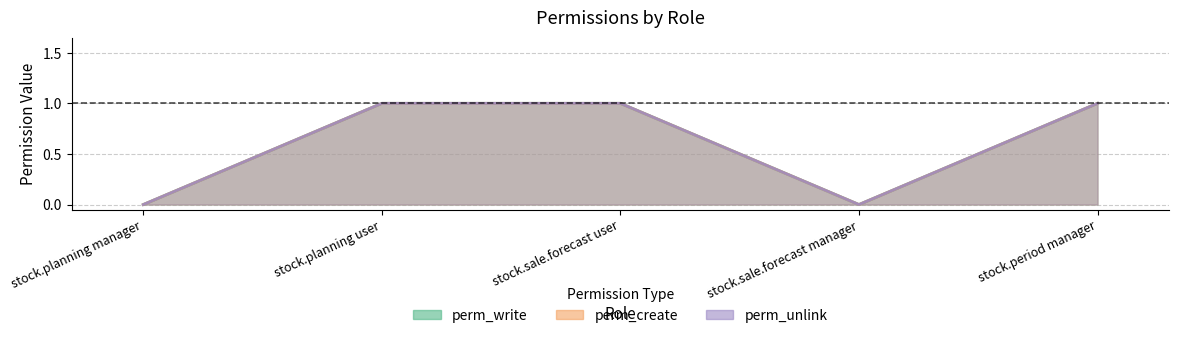

Reading right to left, what are all the values shown in this chart?

perm_write: stock.period manager=1	stock.sale.forecast manager=0	stock.sale.forecast user=1	stock.planning user=1	stock.planning manager=0
perm_create: stock.period manager=1	stock.sale.forecast manager=0	stock.sale.forecast user=1	stock.planning user=1	stock.planning manager=0
perm_unlink: stock.period manager=1	stock.sale.forecast manager=0	stock.sale.forecast user=1	stock.planning user=1	stock.planning manager=0